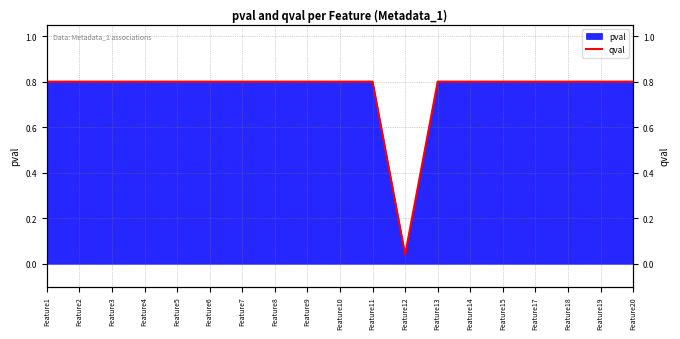

True or false: the data shows 0.8 at Feature10.

True